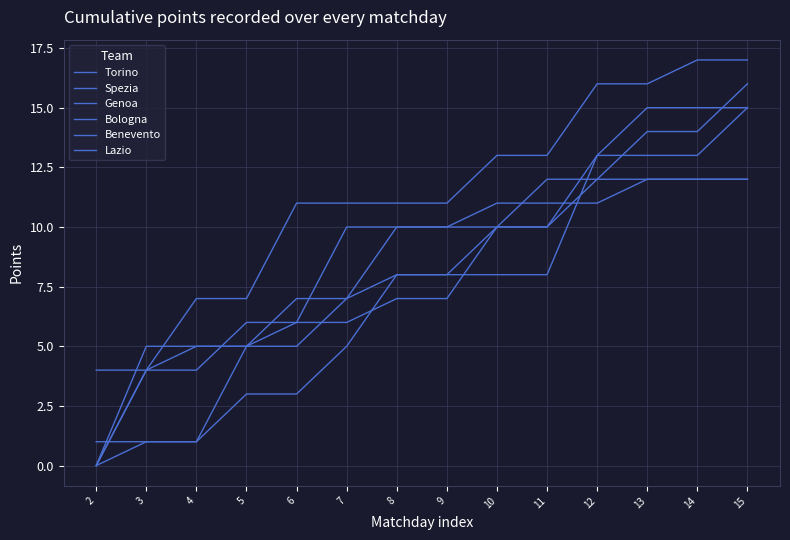

Does the chart have visible grid lines?

Yes